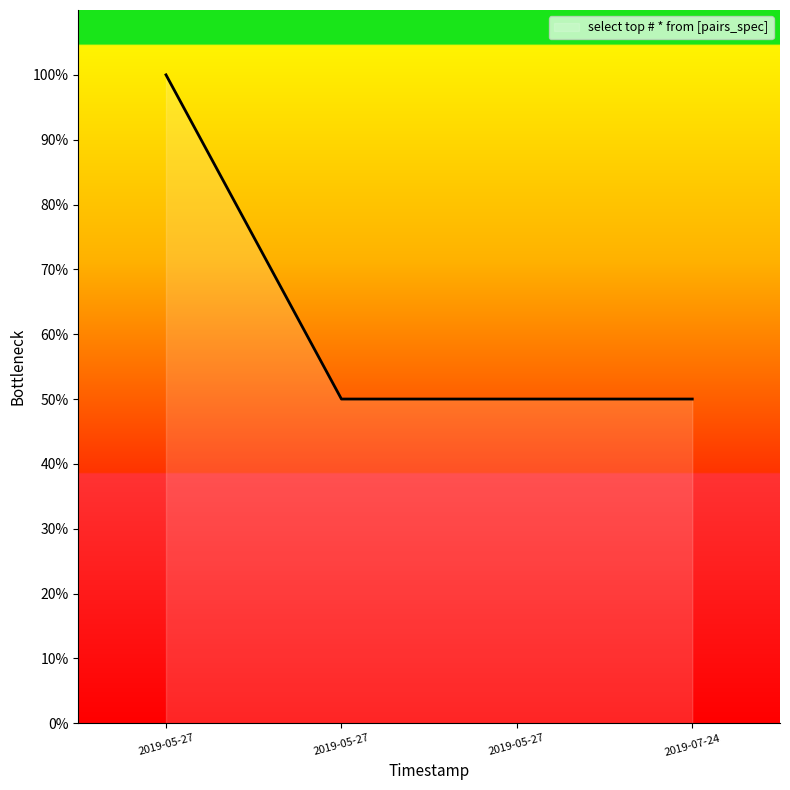

What is the ratio of the value at 2019-05-27 19:29:00 to the value at 2019-05-27 18:49:00?

0.5